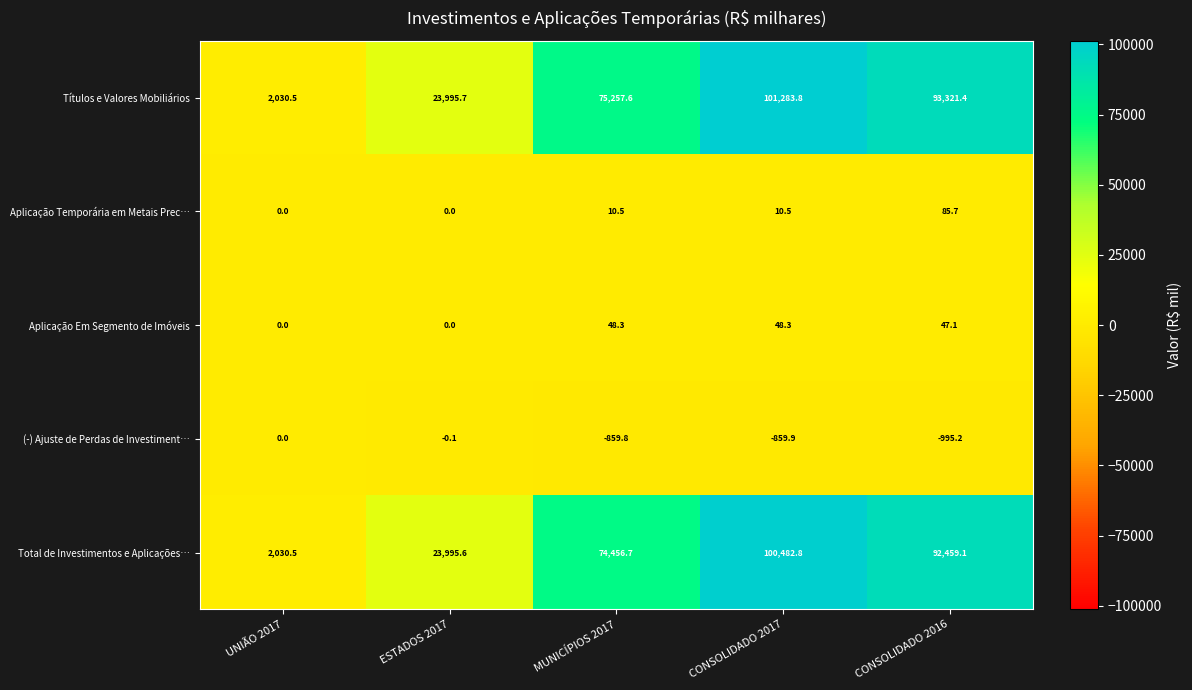

Reading left to right, list all the values displayed in this chart.

Títulos e Valores Mobiliários: 2030.5	23995.7	75257.6	101283.8	93321.4
Aplicação Temporária em Metais Prec…: 0.0	0.0	10.5	10.5	85.7
Aplicação Em Segmento de Imóveis: 0.0	0.0	48.3	48.3	47.1
(-) Ajuste de Perdas de Investiment…: 0.0	-0.1	-859.8	-859.9	-995.2
Total de Investimentos e Aplicações…: 2030.5	23995.6	74456.7	100482.8	92459.1